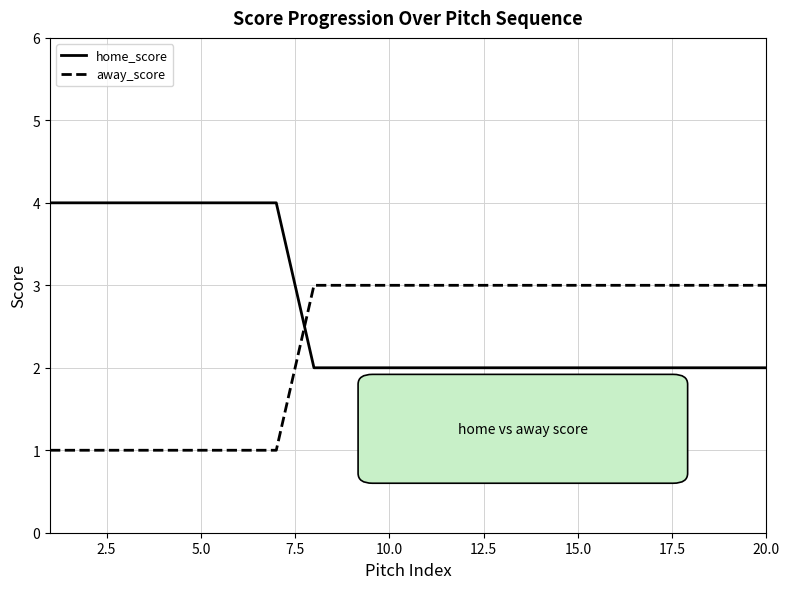

How many times do away_score and home_score cross each other?

1